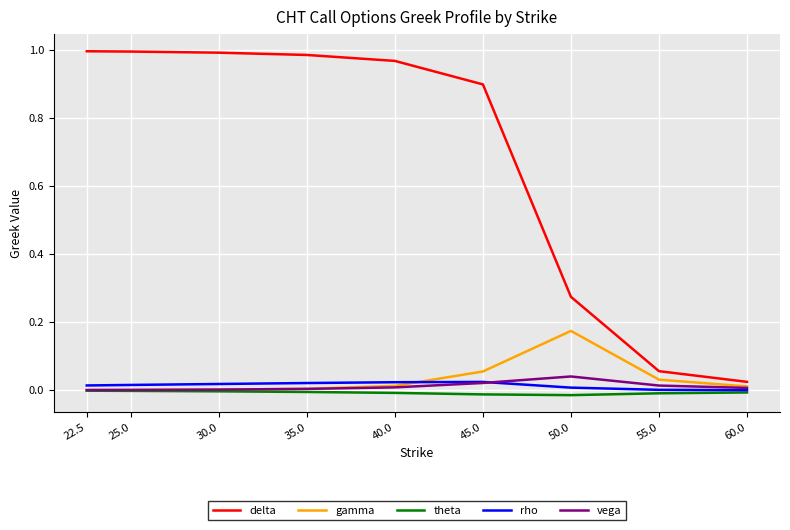

Is this an area chart (filled region under the line)?

No